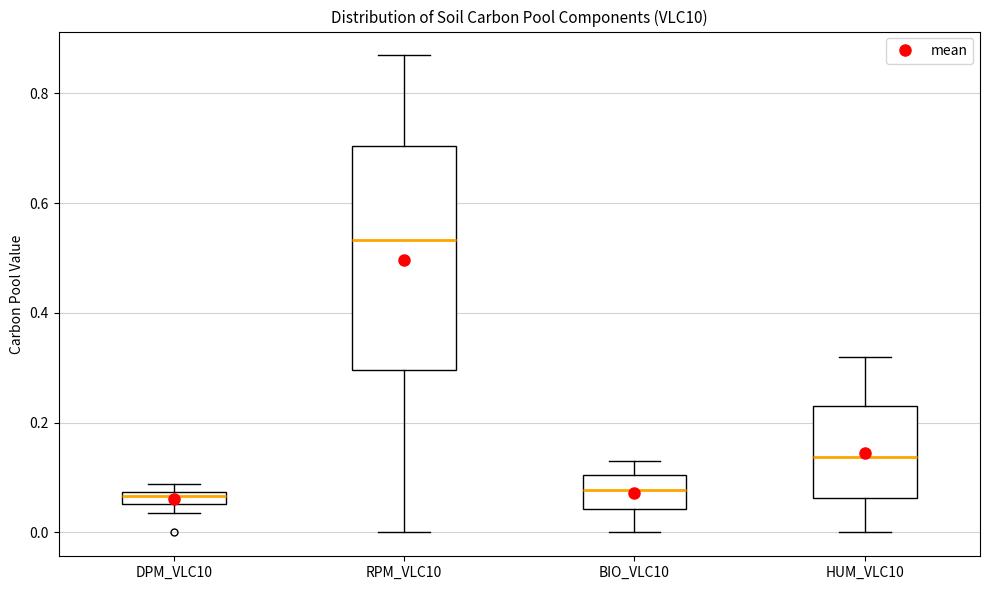

Where does the upper whisker of the box for RPM_VLC10 end on the y-axis? The values are not printed on the chart, so give them approximately, as read against the axis.

0.86